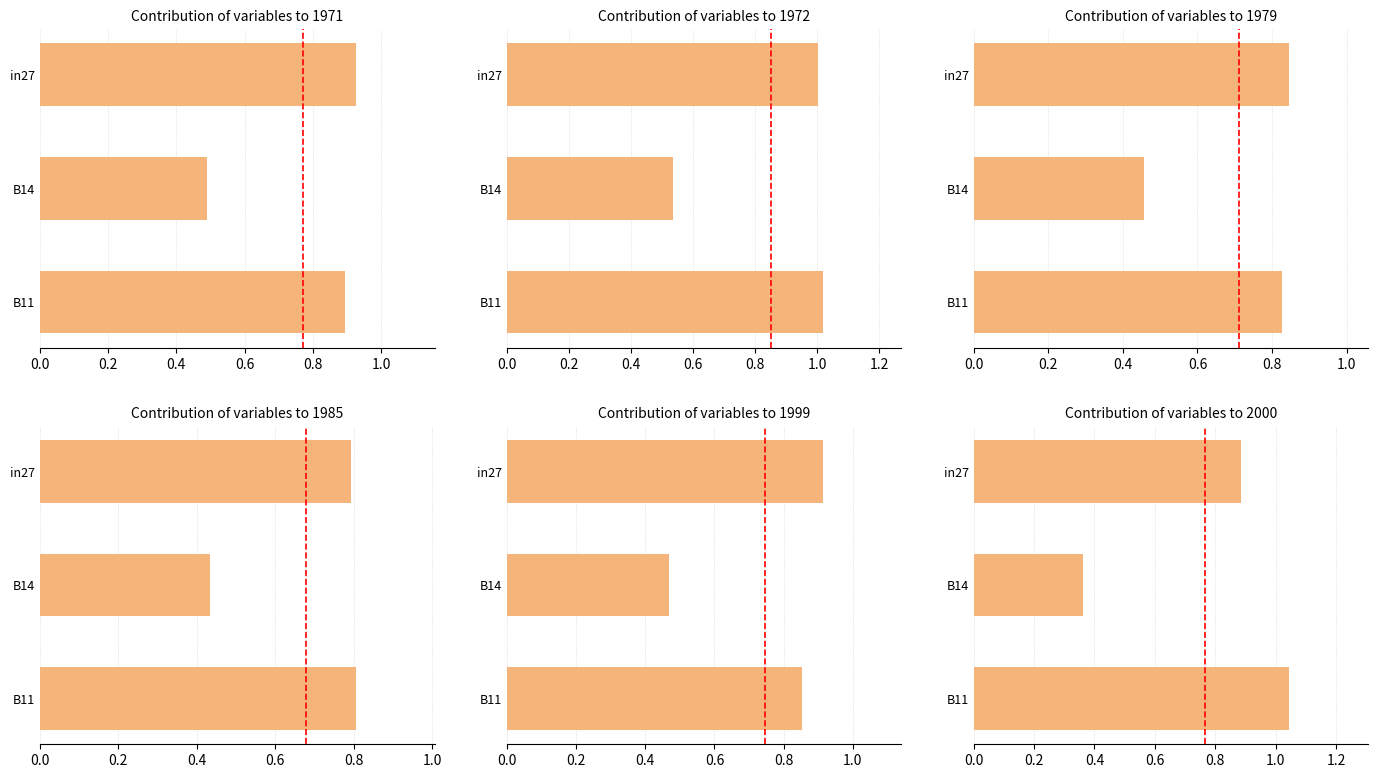

What is the value of the job840_scenario0_1979 bar at the 2nd from the left?

0.5